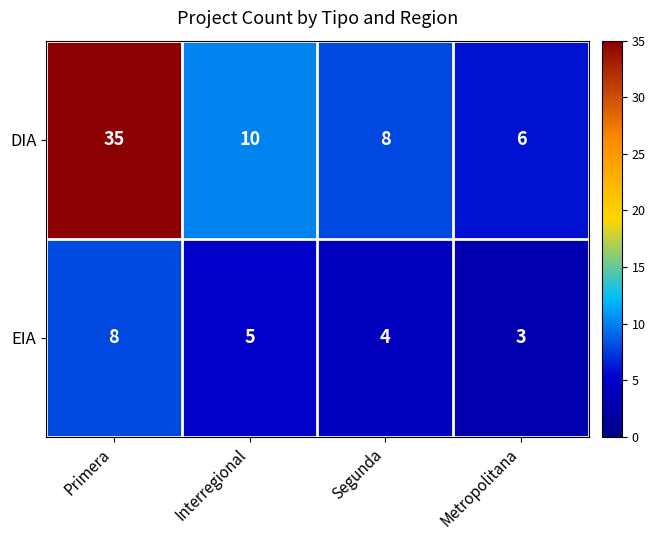

The value of EIA at Segunda is 6. True or false?

False